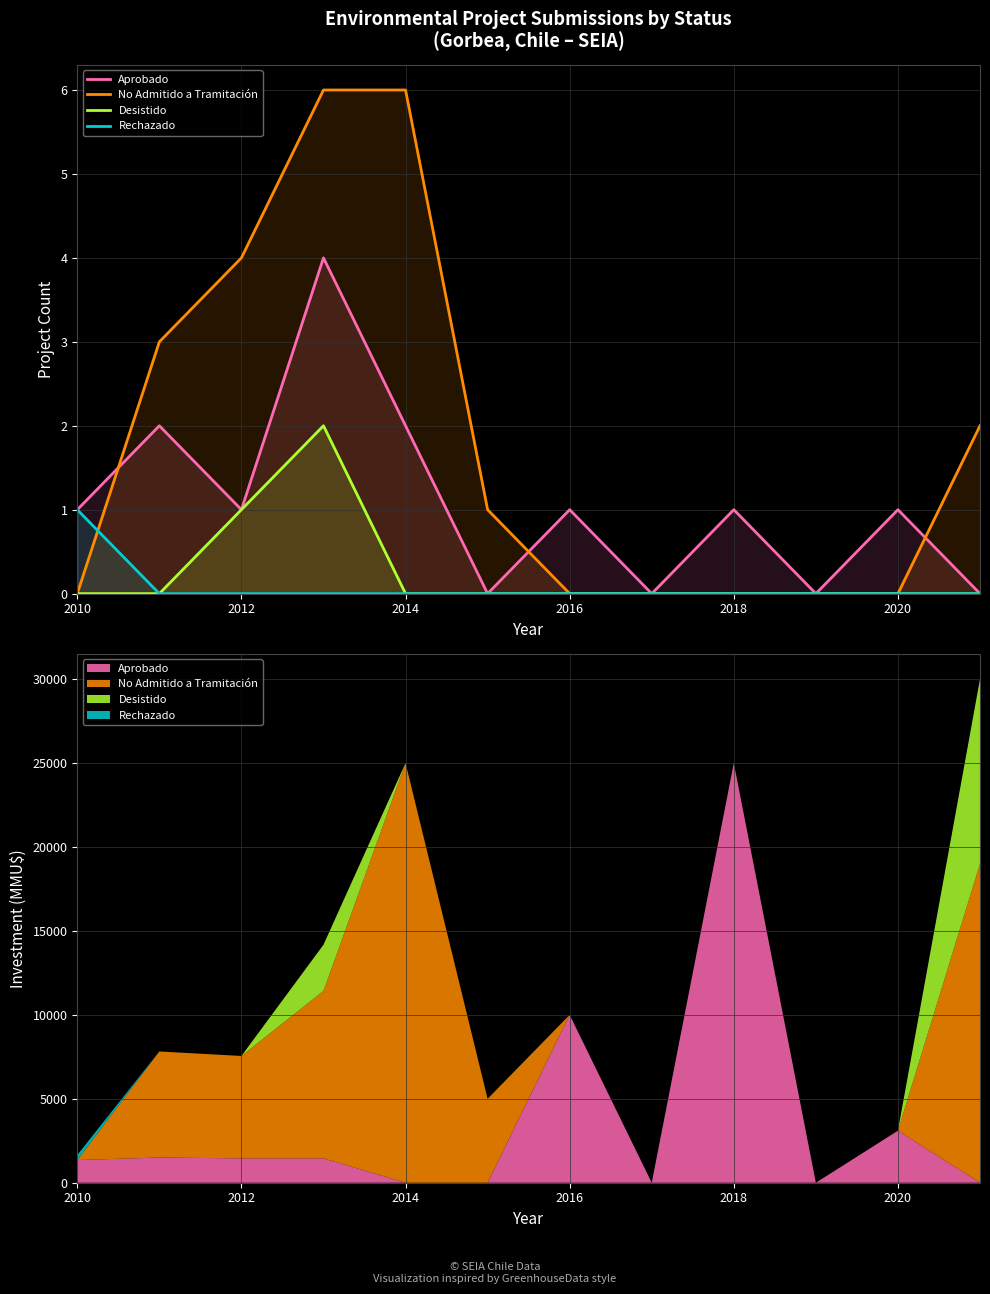

Reading left to right, list all the values displayed in this chart.

Aprobado: 1	2	1	4	2	0	1	0	1	0	1	0
No Admitido a Tramitación: 0	3	4	6	6	1	0	0	0	0	0	2
Desistido: 0	0	1	2	0	0	0	0	0	0	0	0
Rechazado: 1	0	0	0	0	0	0	0	0	0	0	0